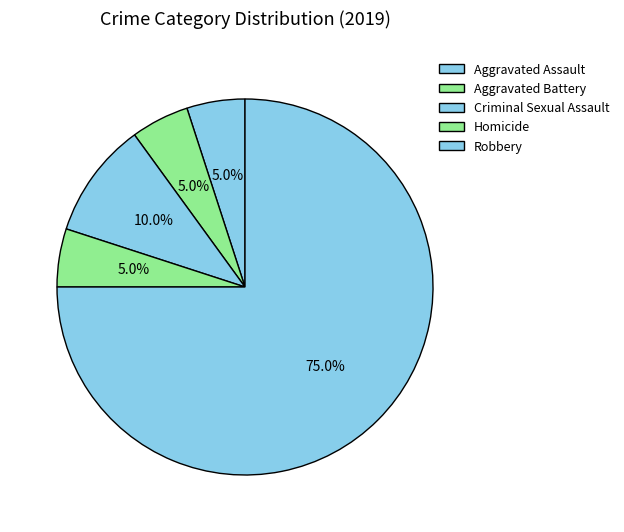

How many segments does this pie chart have?

5